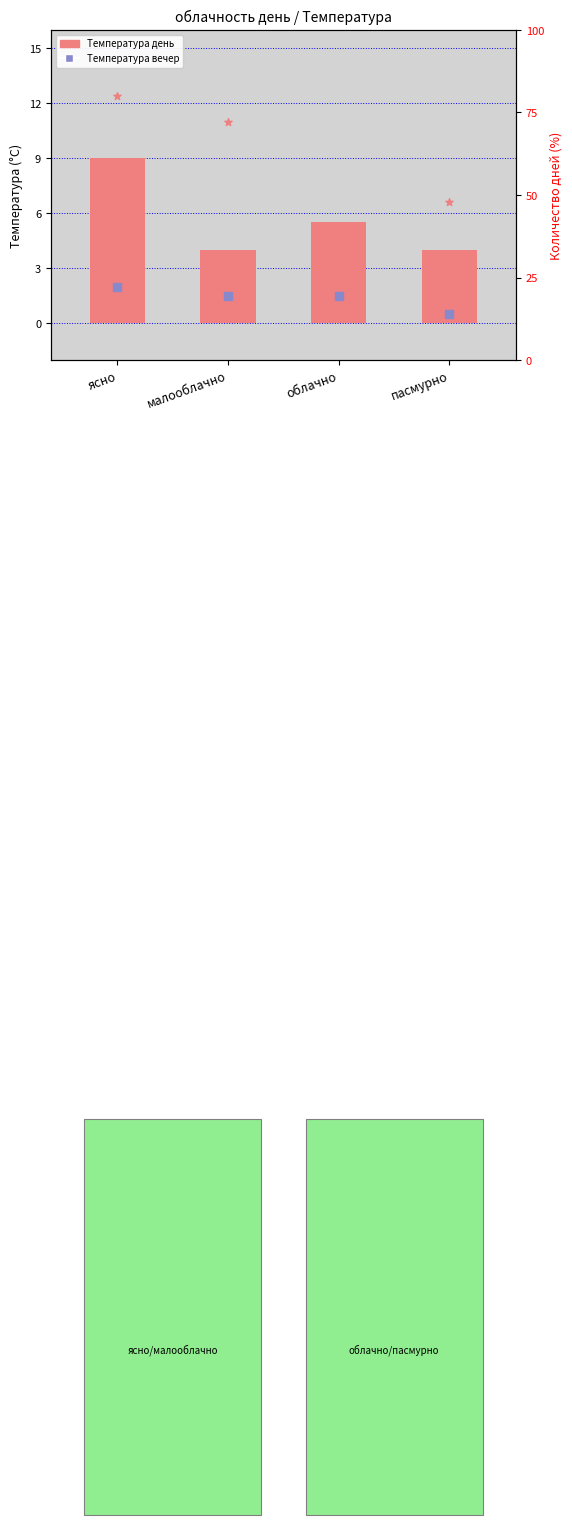

Which series contains the lowest Y value?

Температура вечер